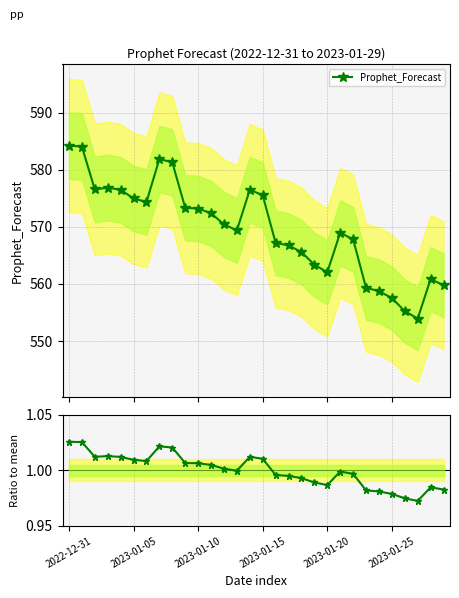

What is the spread (max minus min) of values at 7?

580.8